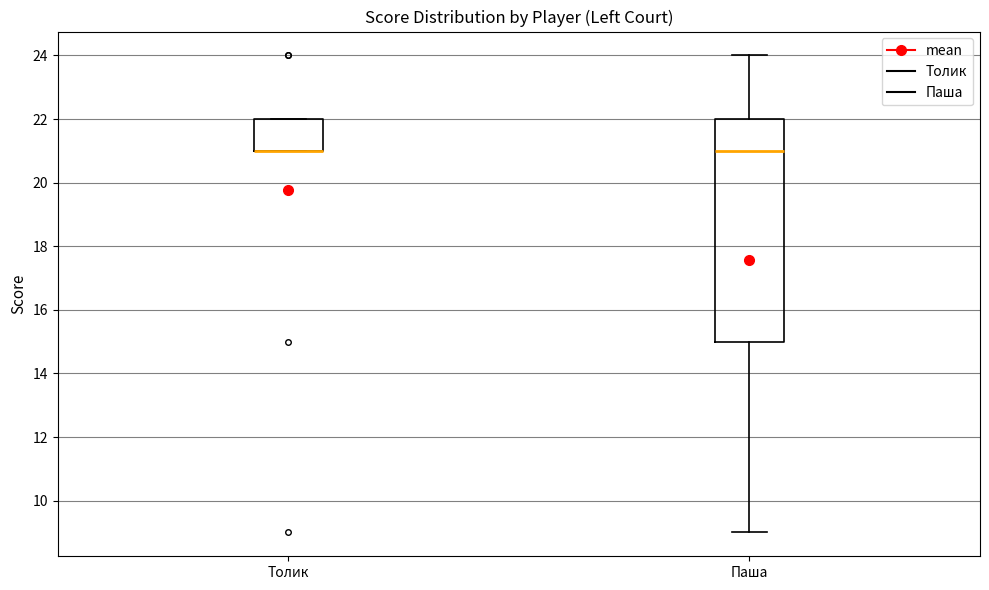

Reading left to right, transcribe this box plot: for each box, give where its median line is, the range the box spans, and where its two whiskers end, as read against the y-axis. The values are not printed on the chart, so give them approximately, as read against the axis.

Толик: median 21 (drawn on the box's lower edge), box 21 to 22, whiskers 21 to 22
Паша: median 21, box 15 to 22, whiskers 9 to 24